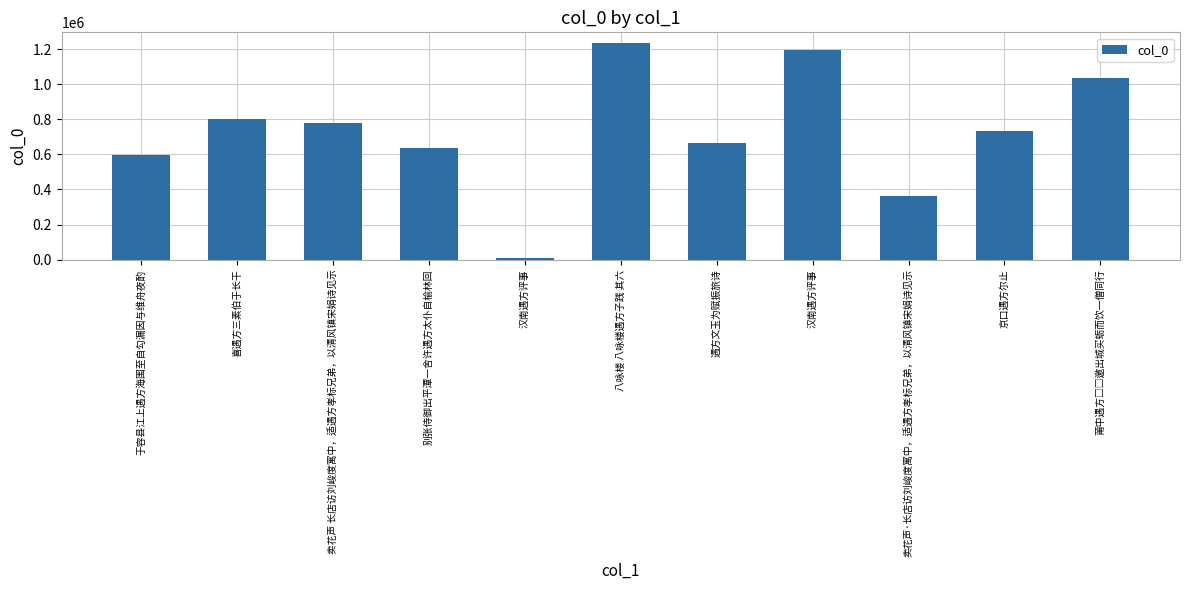

Does the chart contain stacked bars?

No